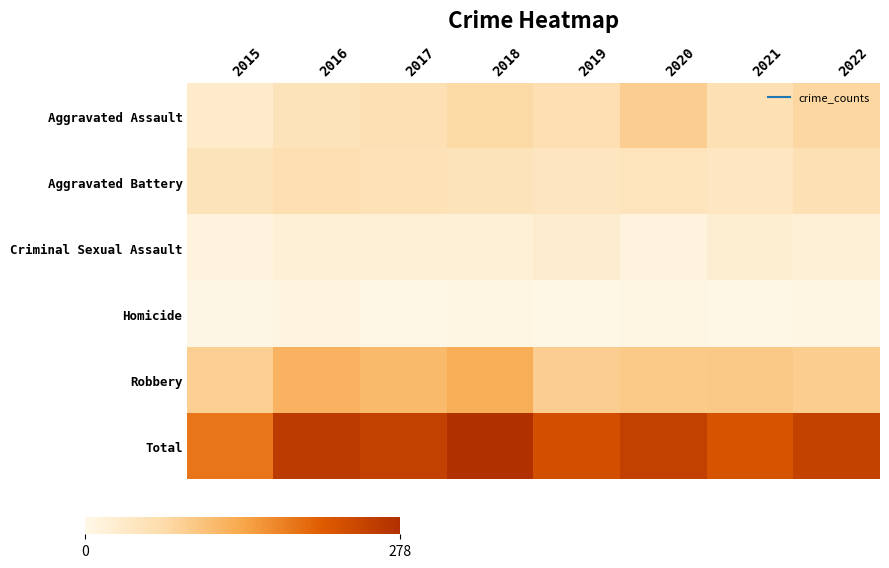

At how many categories does at least one series exceed 47?

8